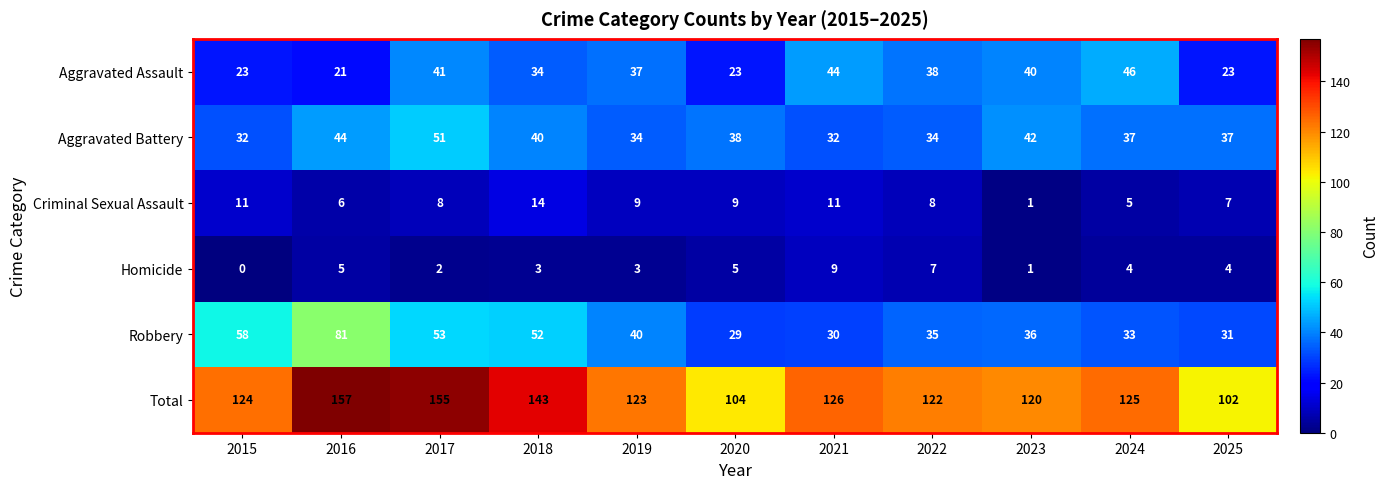

What is the difference between the Total values at 2020 and 2022?

18